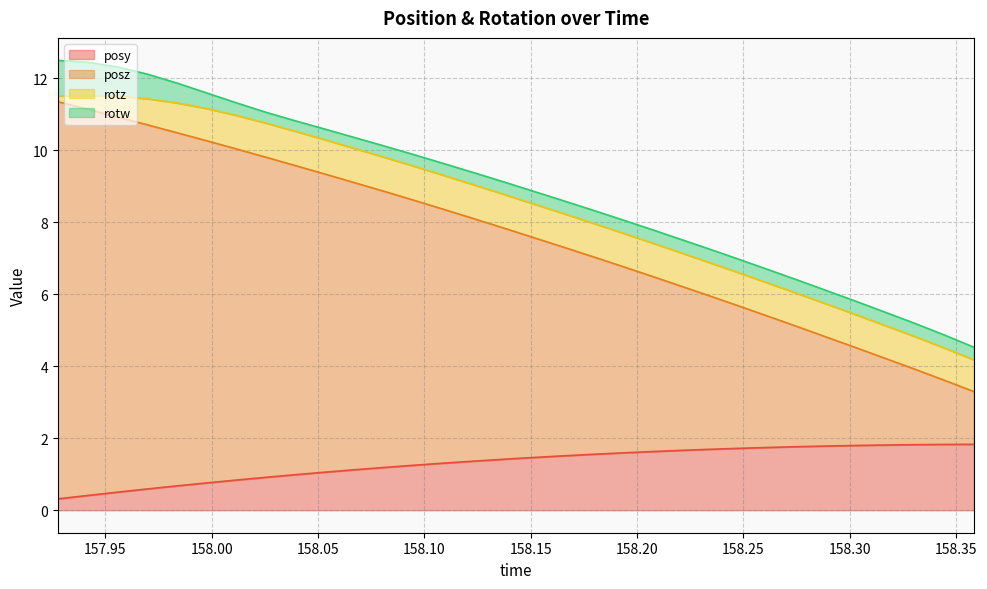

Which series has the largest total across all categories?

posz